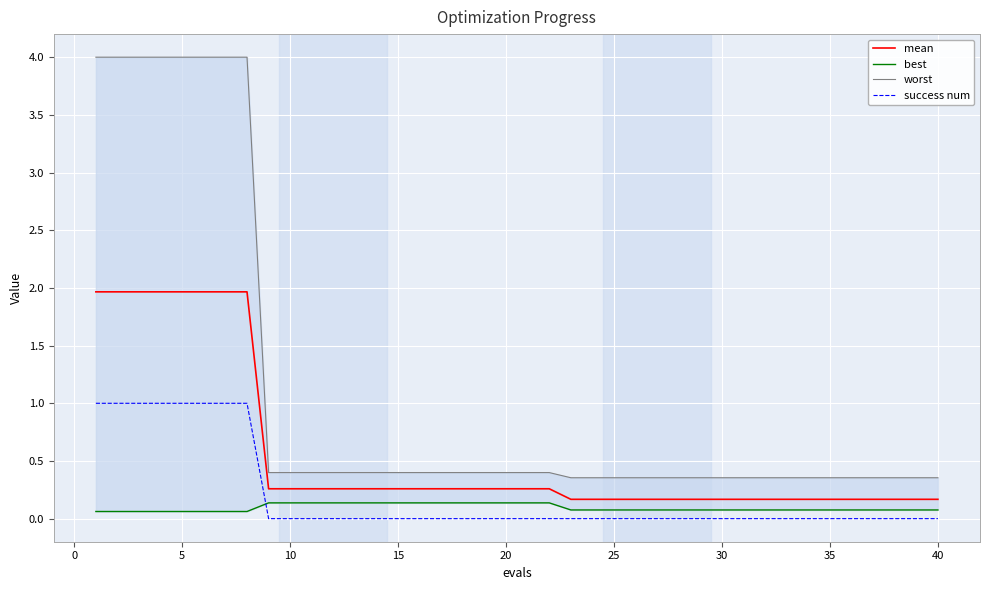

True or false: mean and success num cross at least once.

False